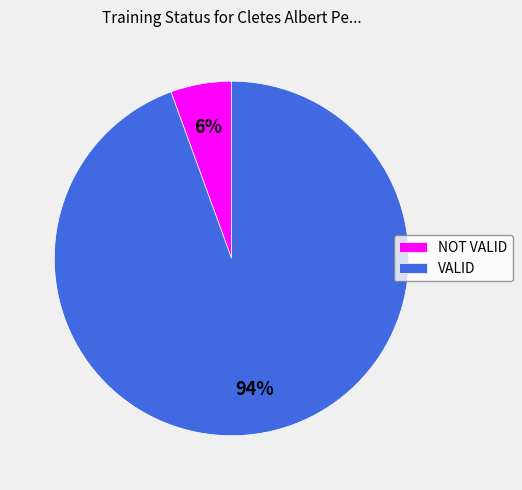

Is the sum of VALID and NOT VALID greater than half?

Yes